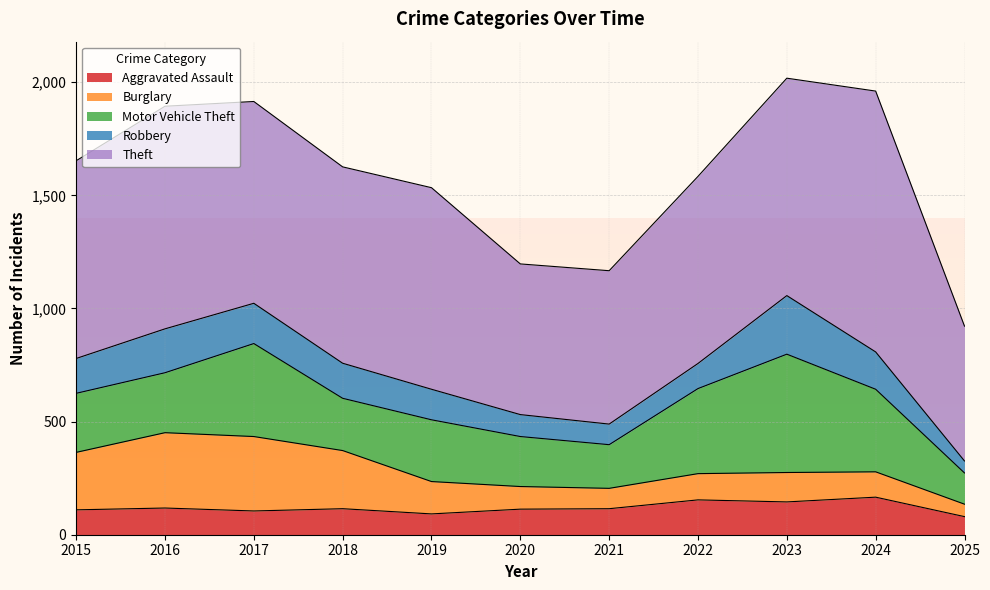

What is the minimum value shown in the chart?

53